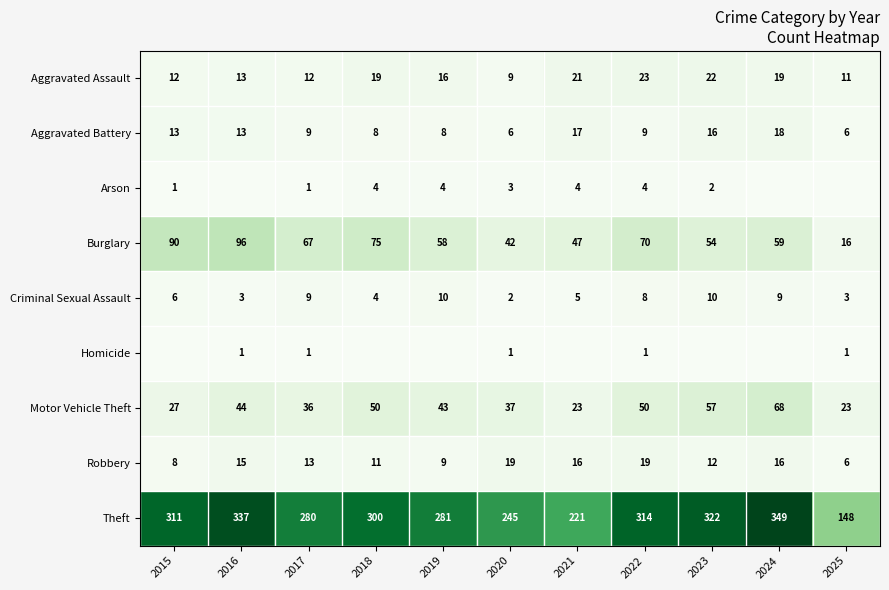

Which category has the lowest value in the Burglary series?

2025